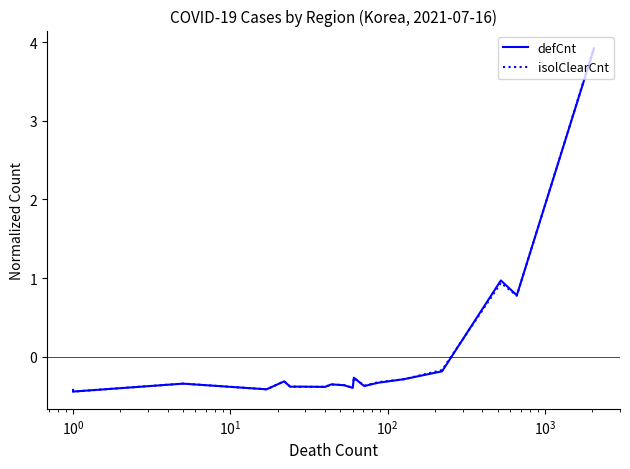

What is the minimum value shown in the chart?

-0.4